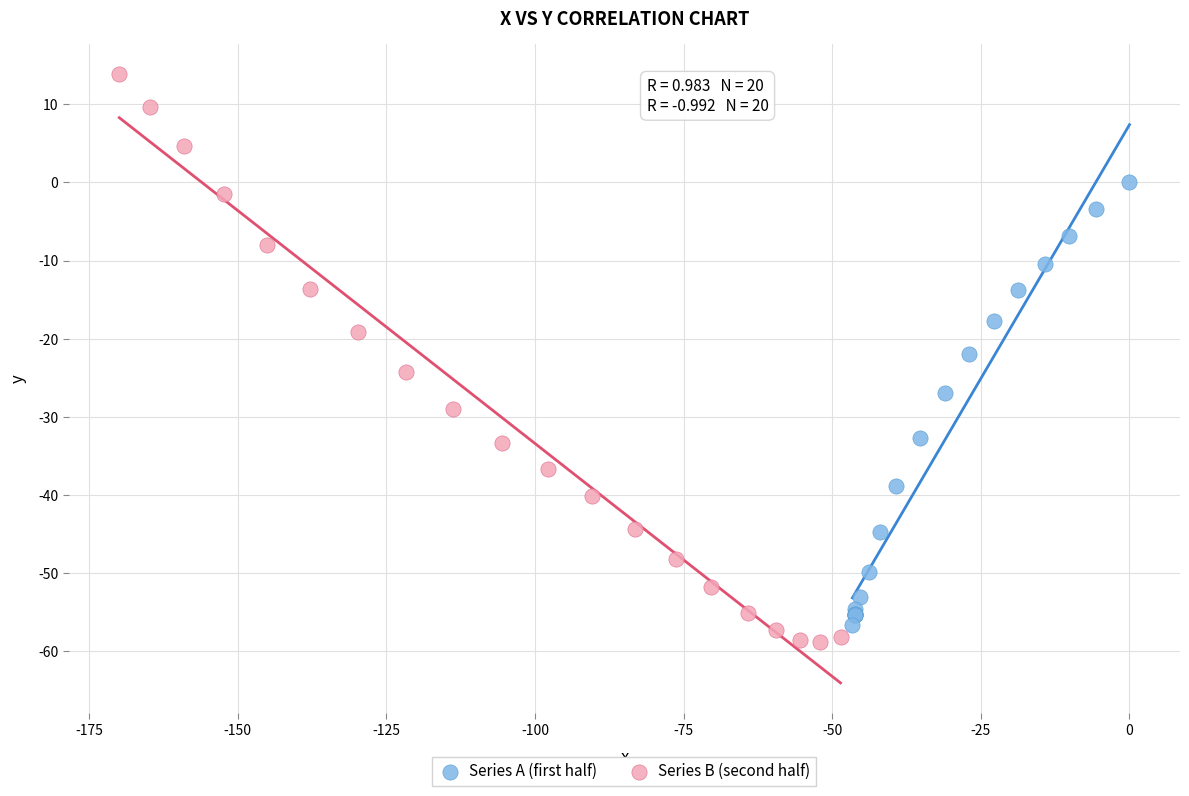

Which series contains the highest Y value?

Series B (second half)